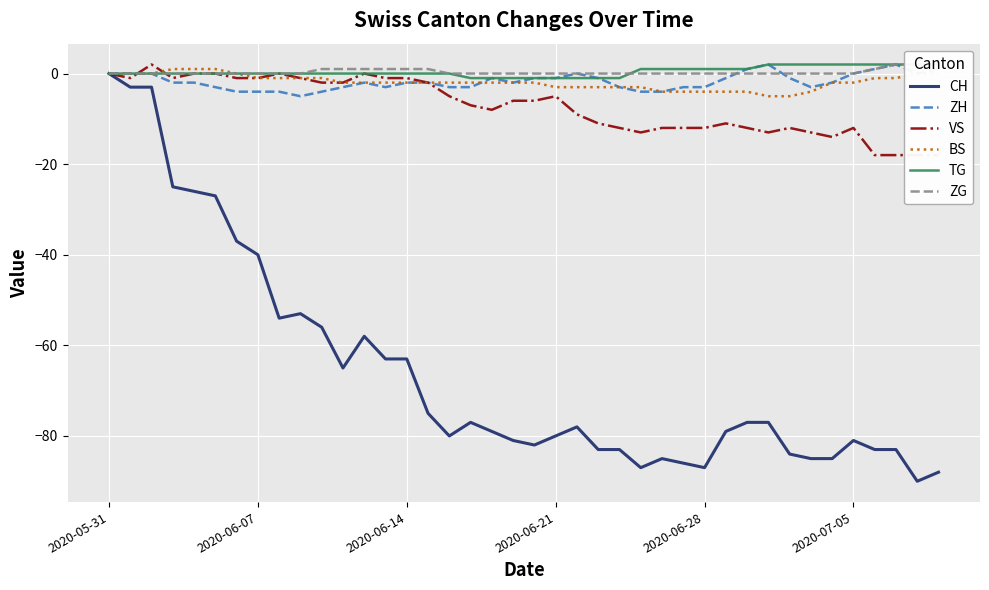

At how many categories does at least one series exceed -62?

40